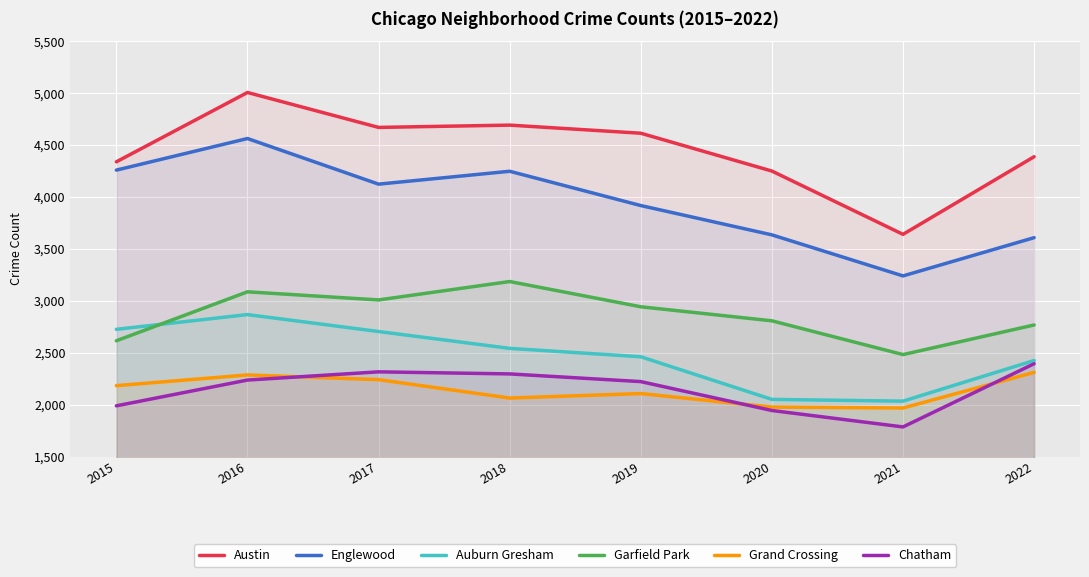

True or false: Englewood and Auburn Gresham cross at least once.

False